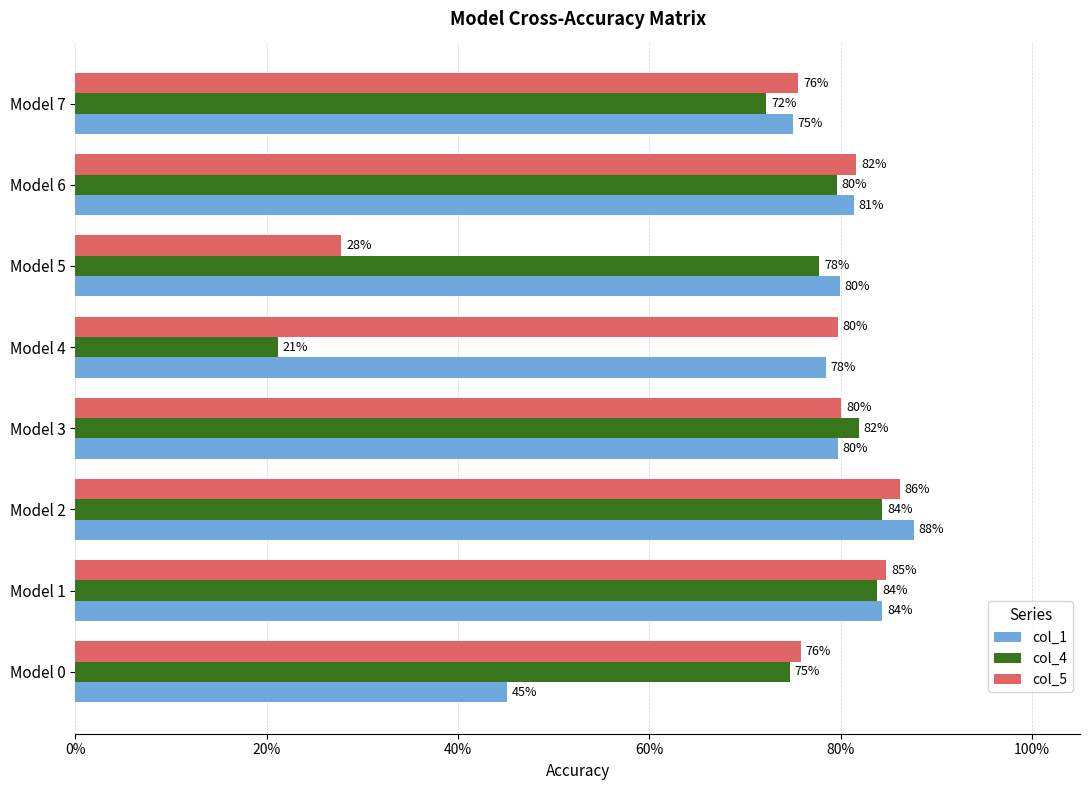

What are all the series names shown in the legend?

col_1, col_4, col_5